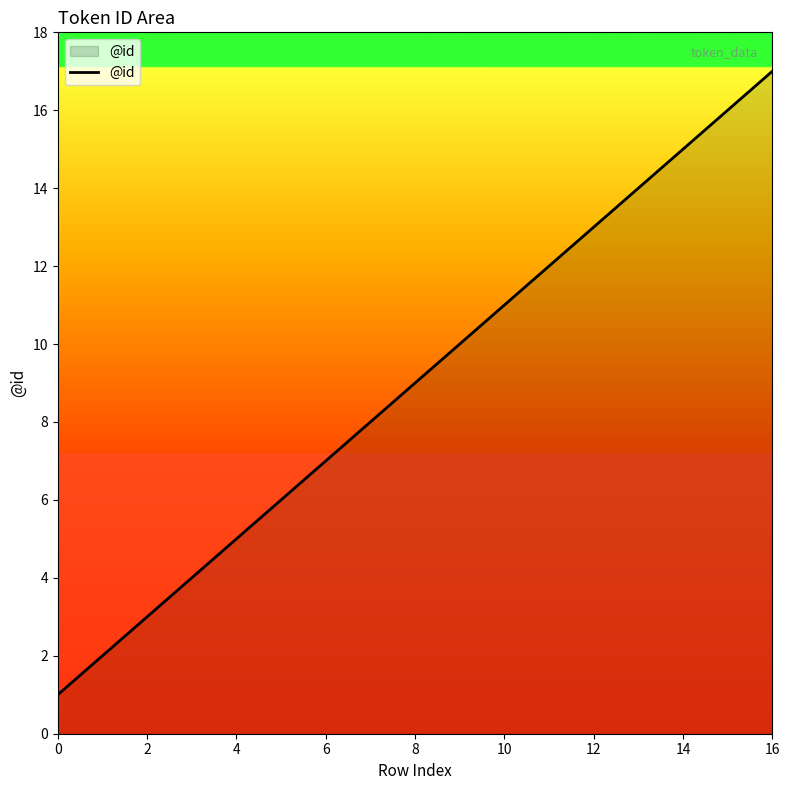

How many lines are shown in the chart?

1